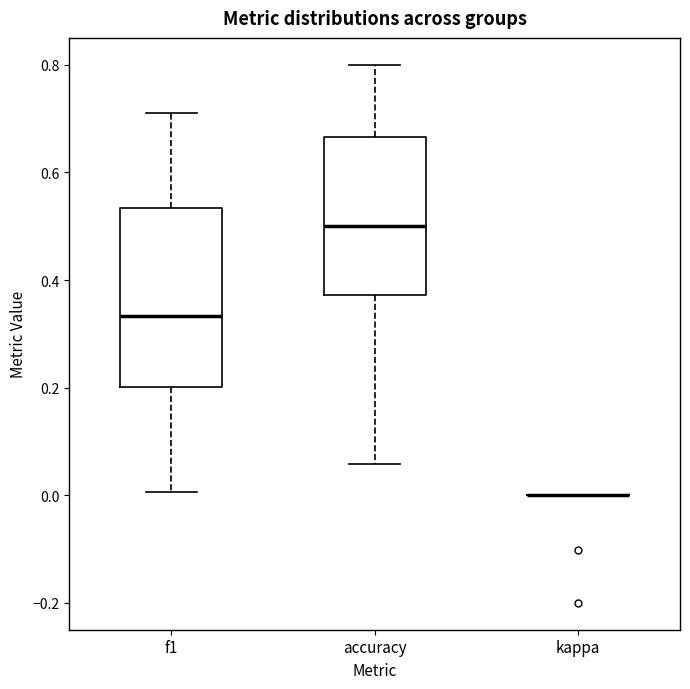

Where is the upper edge of the box for accuracy on the y-axis? The values are not printed on the chart, so give them approximately, as read against the axis.

0.66